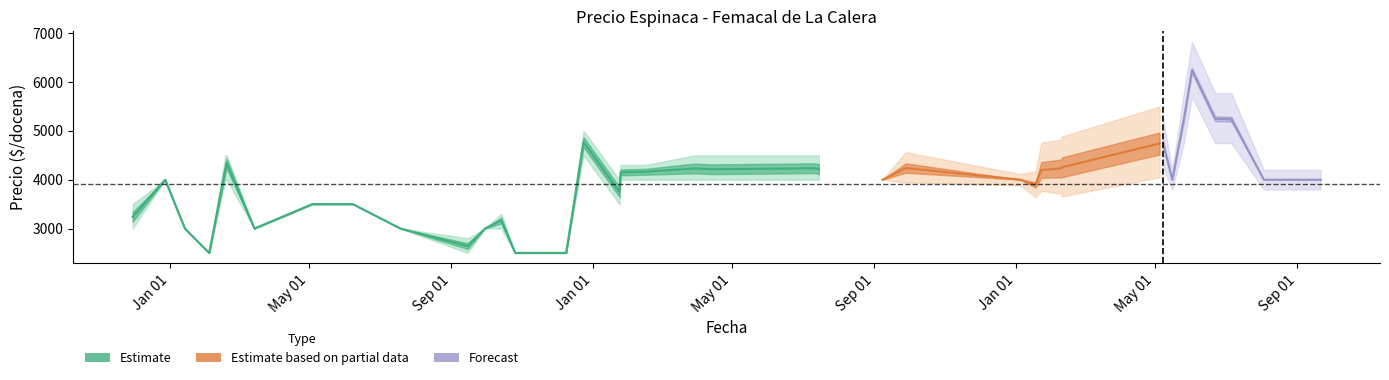

What is the minimum value shown in the chart?

2500